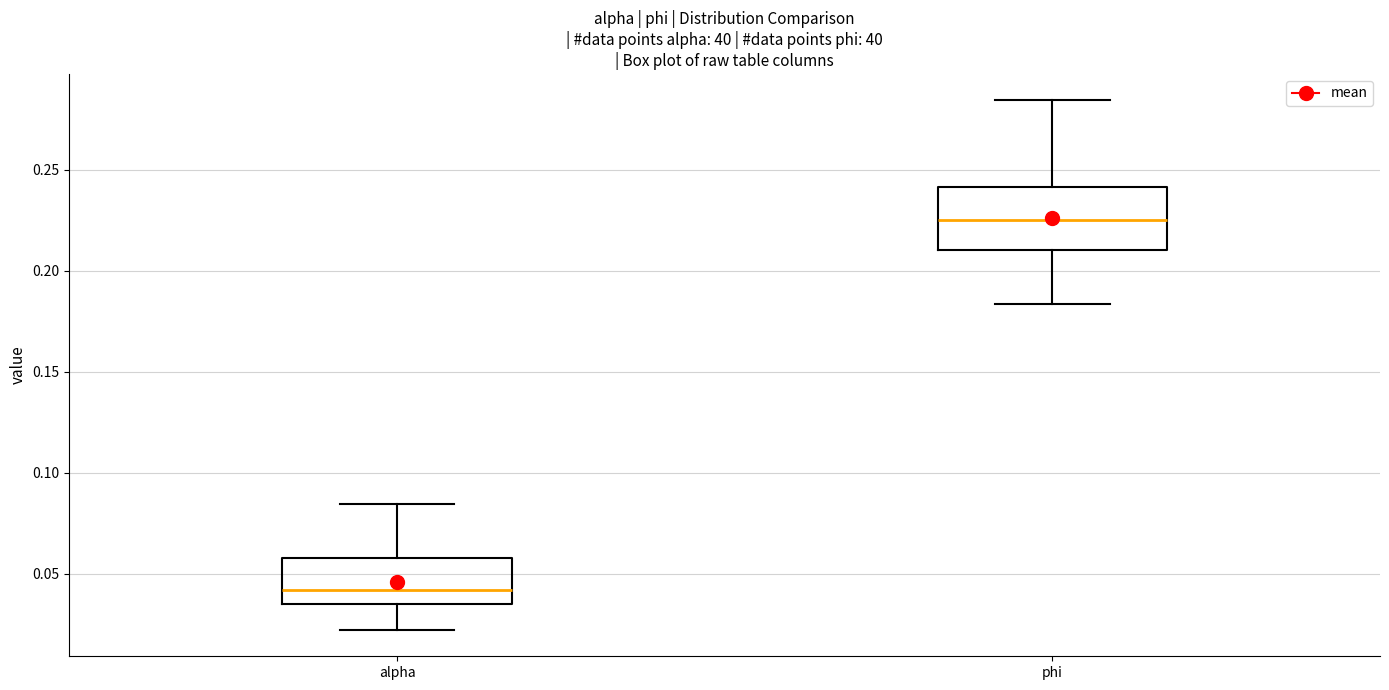

Reading left to right, transcribe this box plot: for each box, give where its median line is, the range the box spans, and where its two whiskers end, as read against the y-axis. The values are not printed on the chart, so give them approximately, as read against the axis.

alpha: median 0.040, box 0.035 to 0.055, whiskers 0.020 to 0.085
phi: median 0.225, box 0.210 to 0.240, whiskers 0.185 to 0.285